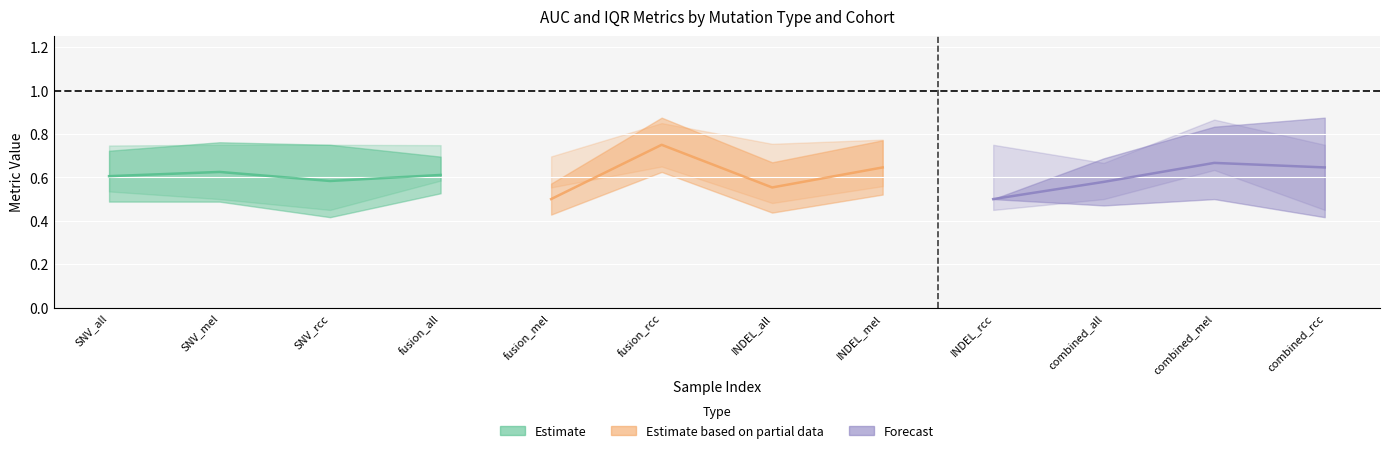

True or false: Forecast has a value of 0.5 at combined_mel.

False